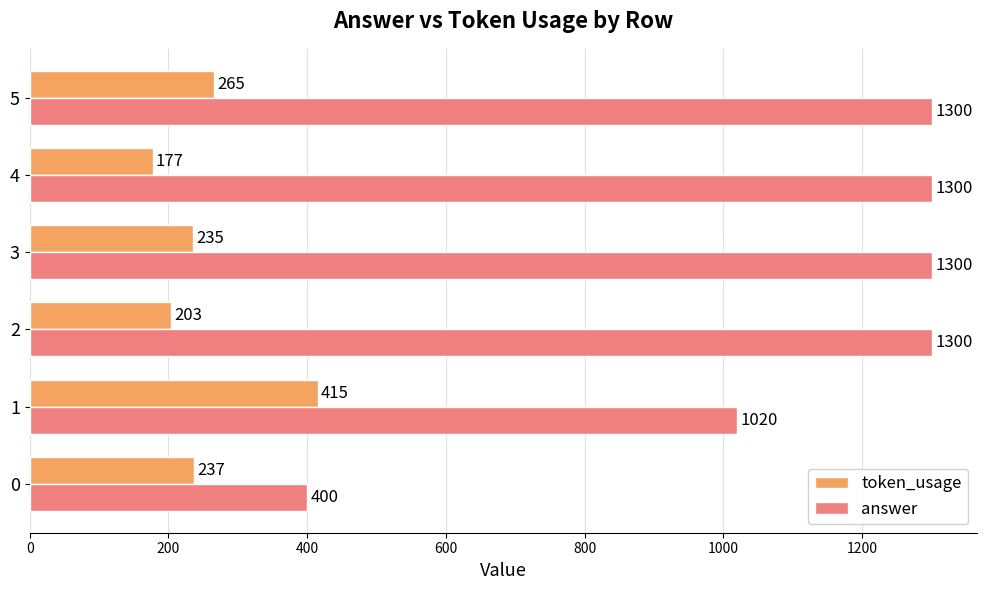

What is the average value of the answer series?

1103